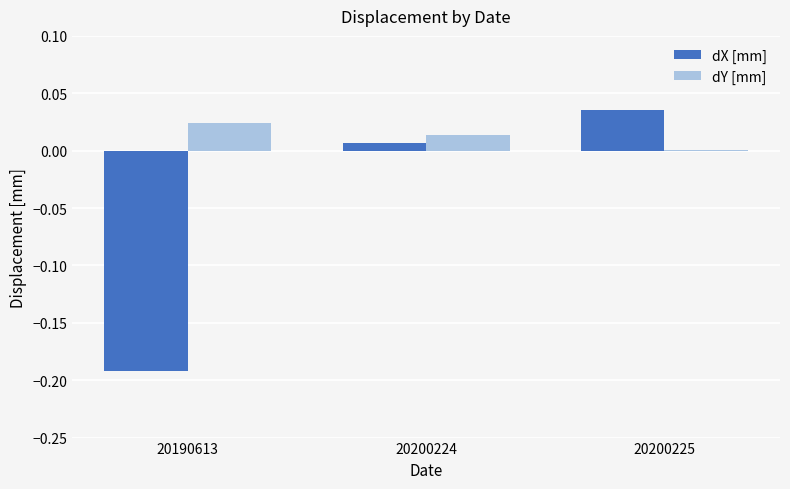

What are all the series names shown in the legend?

dX [mm], dY [mm]